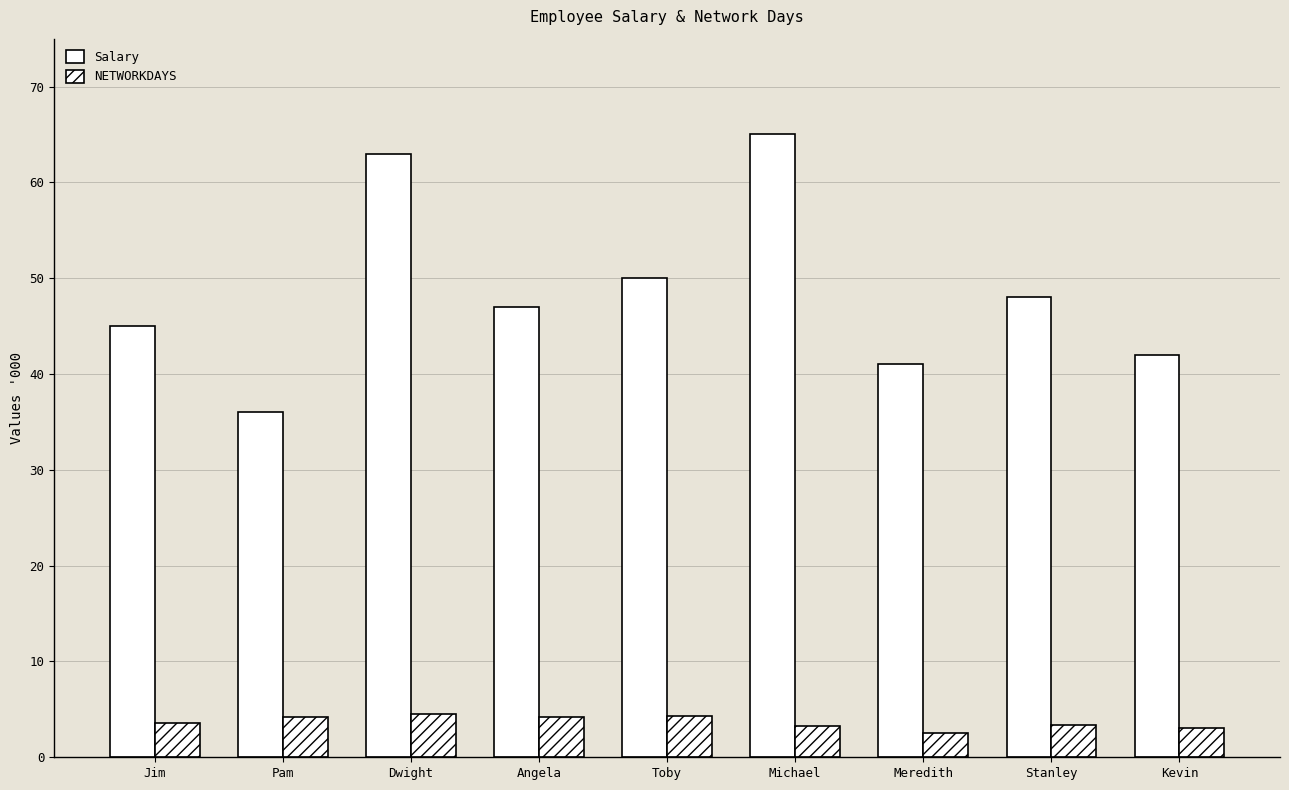

Is it true that NETWORKDAYS equals 3836 at Meredith?

False